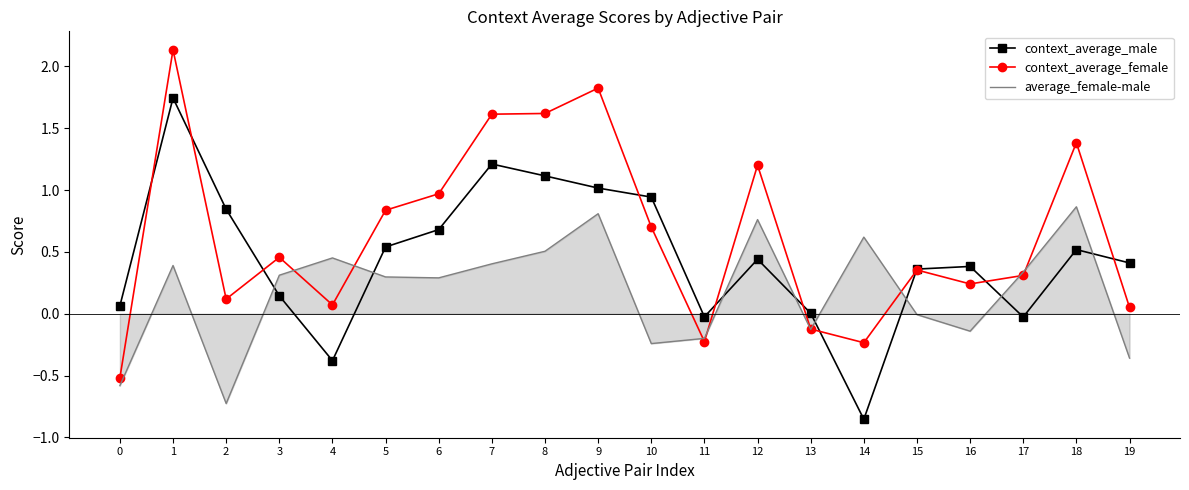

Which series has the largest range (max minus min)?

context_average_female